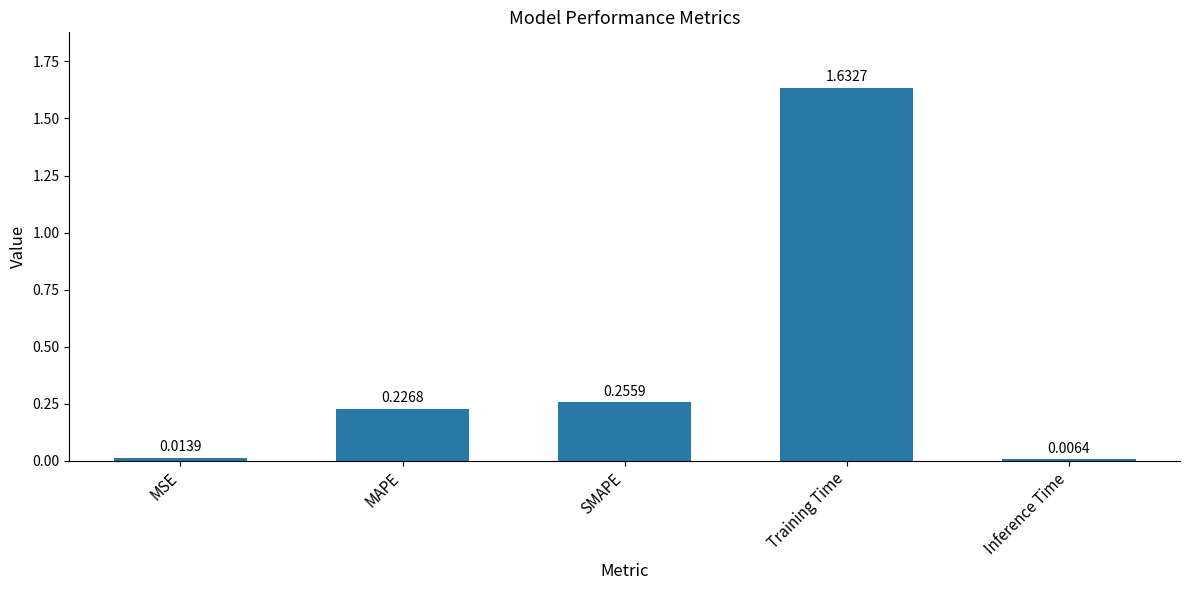

What is the label of the 5th bar from the right?

MSE